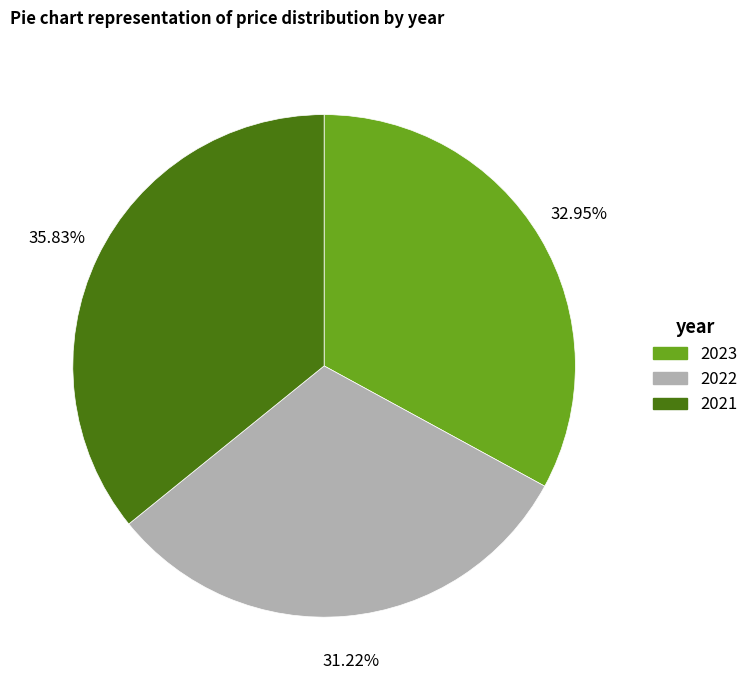

Combined, do 2022 and 2021 account for over 50%?

Yes